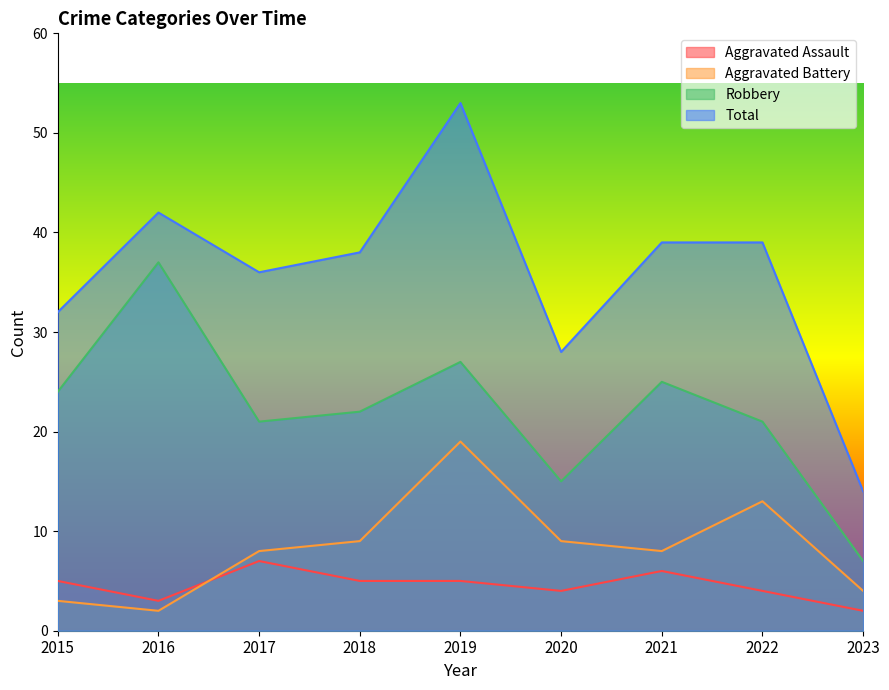

How many lines are shown in the chart?

4